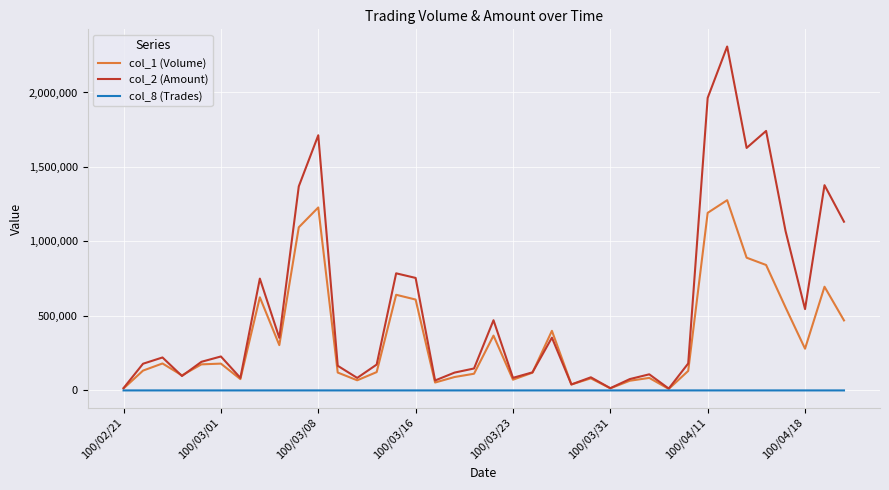

Which series has the largest range (max minus min)?

col_2 (Amount)